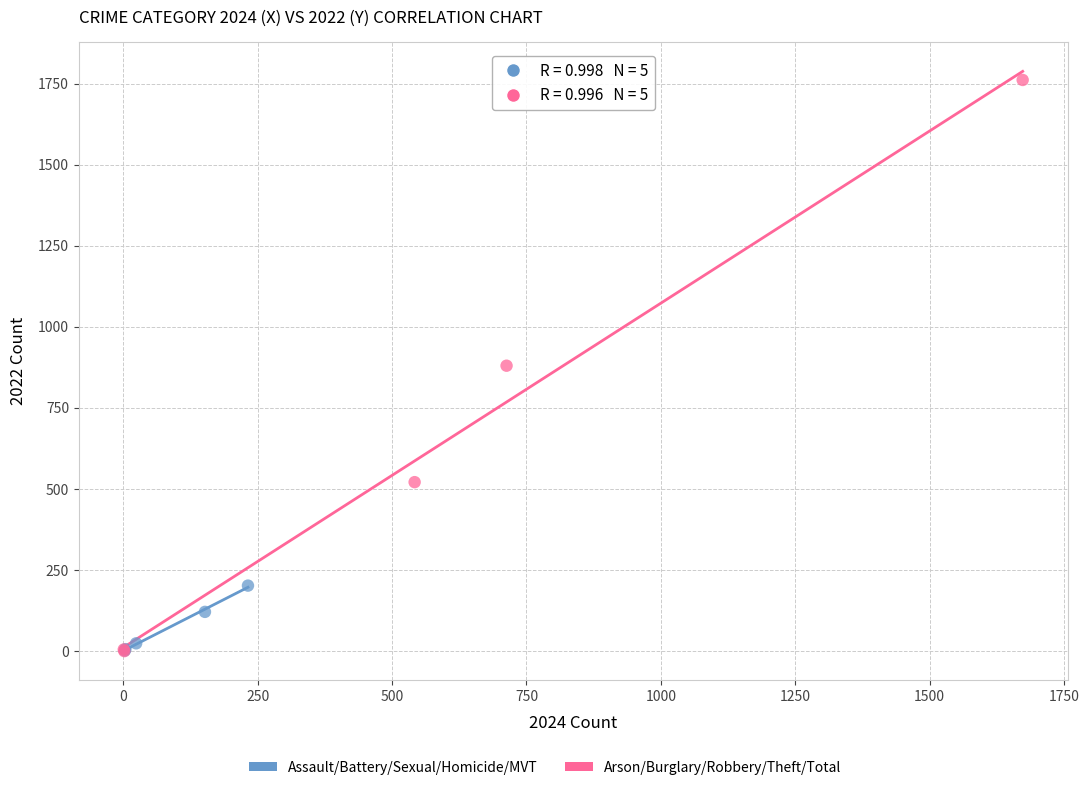

Which series has the largest Y range (max minus min)?

Arson/Burglary/Robbery/Theft/Total